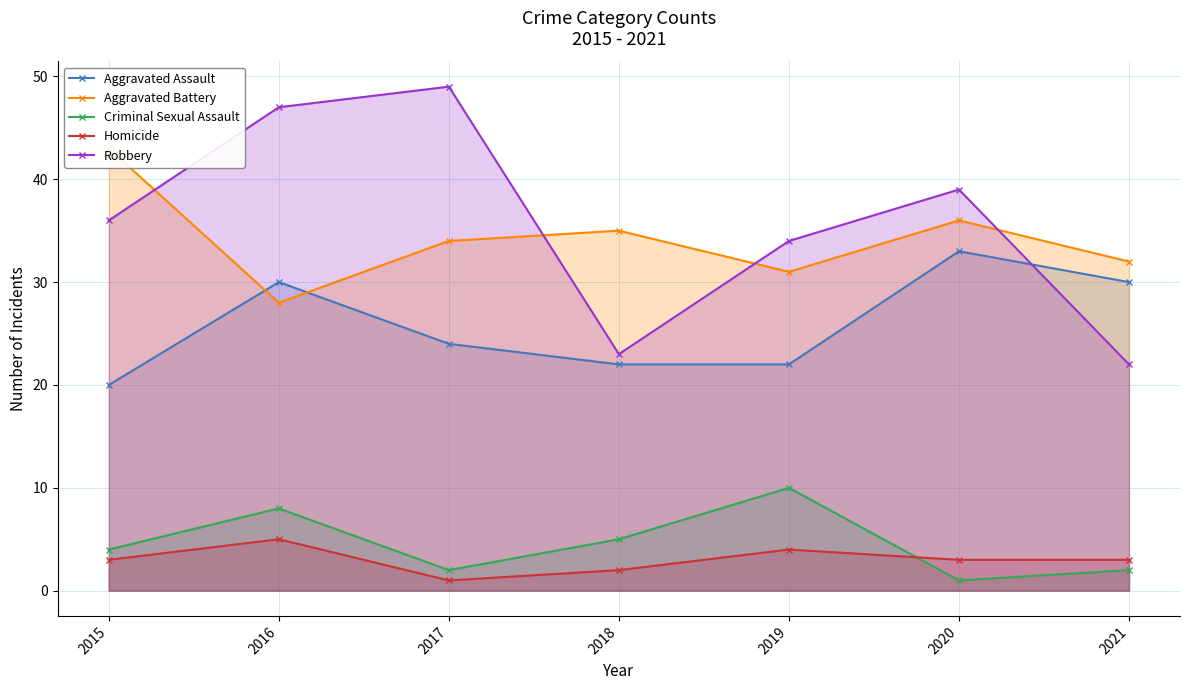

Count the number of data series in this chart.

5